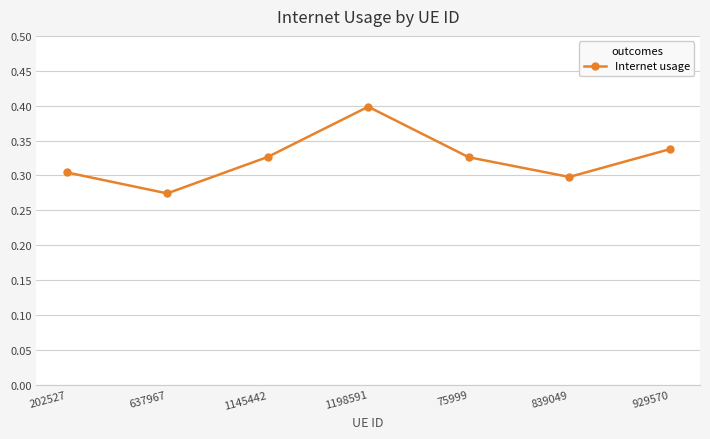

The chart shows a value of 0.1 at 202527. True or false?

False